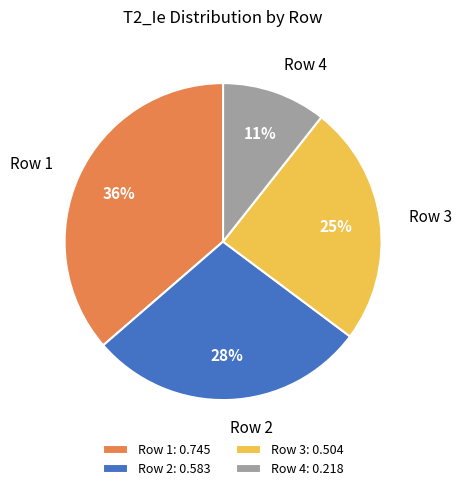

True or false: Row 1 accounts for 36% of the total.

True